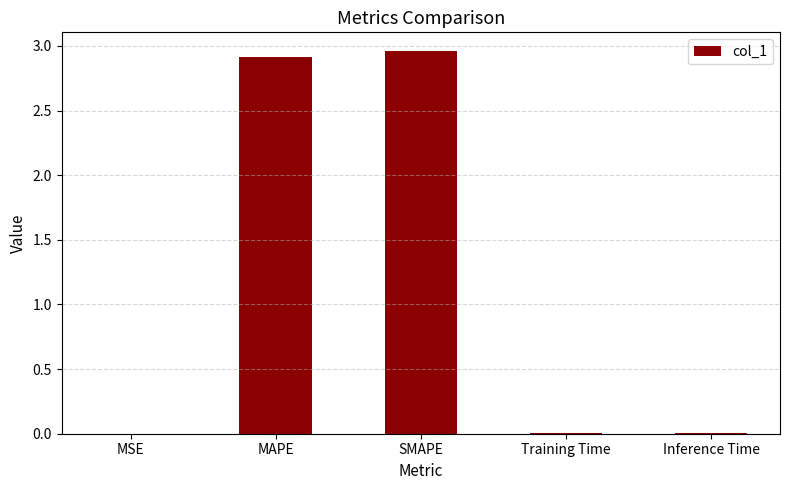

What is the sum of all values?

5.9